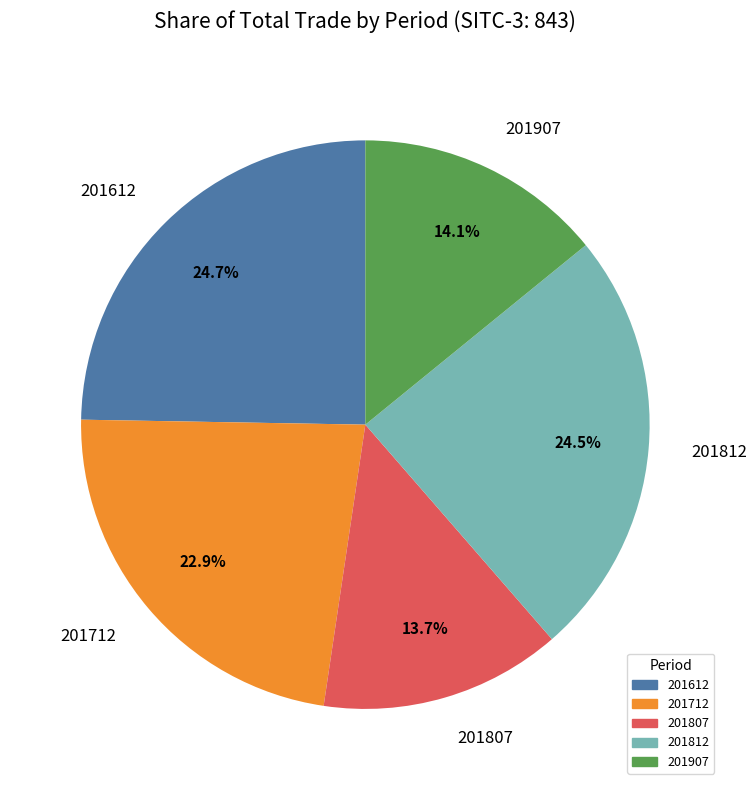

Count the number of slices in the pie.

5